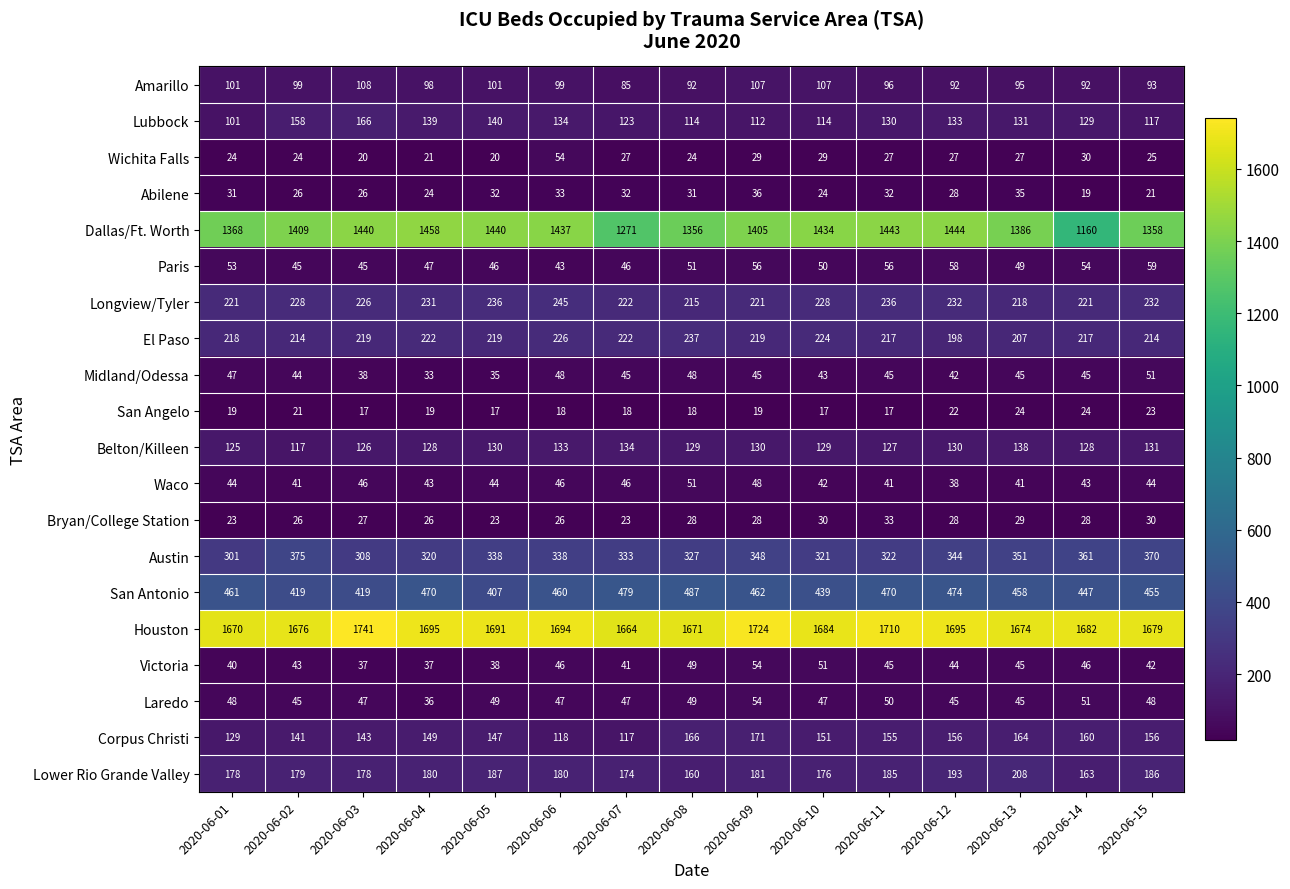

How many distinct data groups are displayed?

20